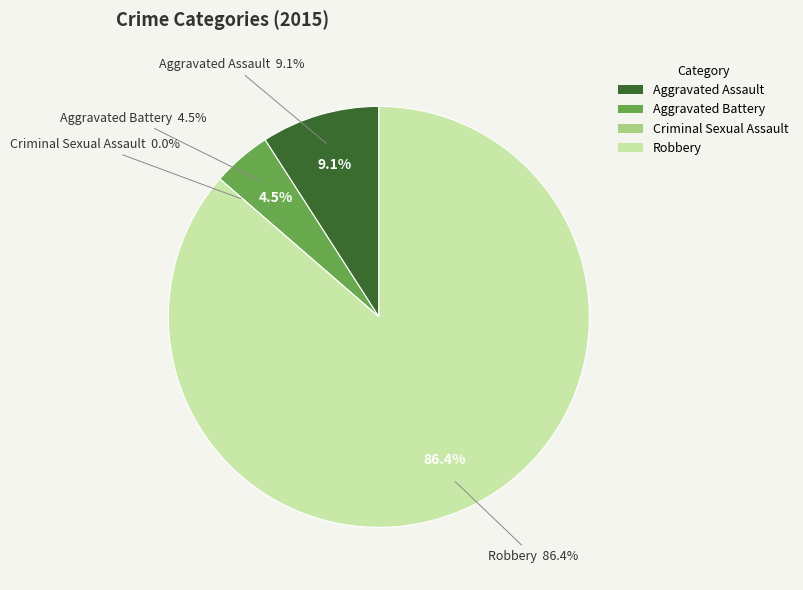

To the nearest percent, what is the difference between the largest and smallest slice percentages?

86%